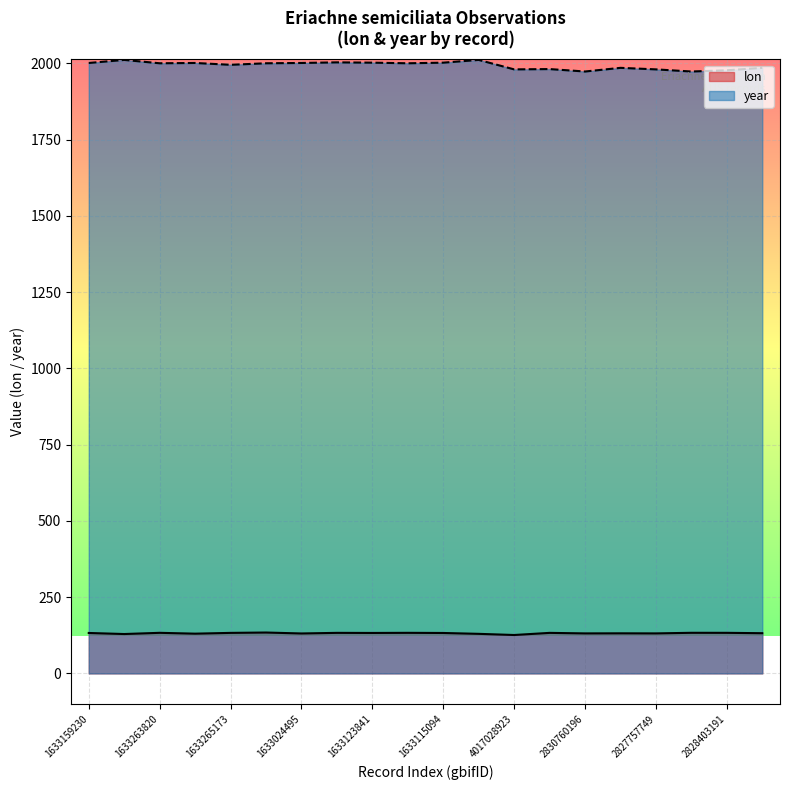

How many interior local valleys does the lon series have?

7